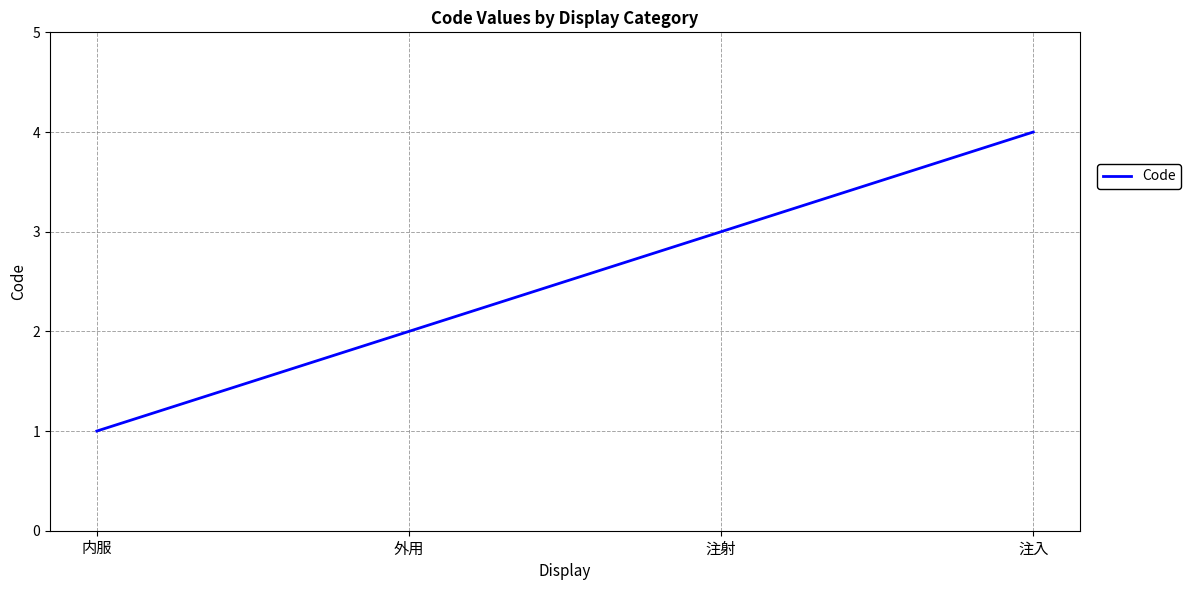

What value does the data have at 注入?

4